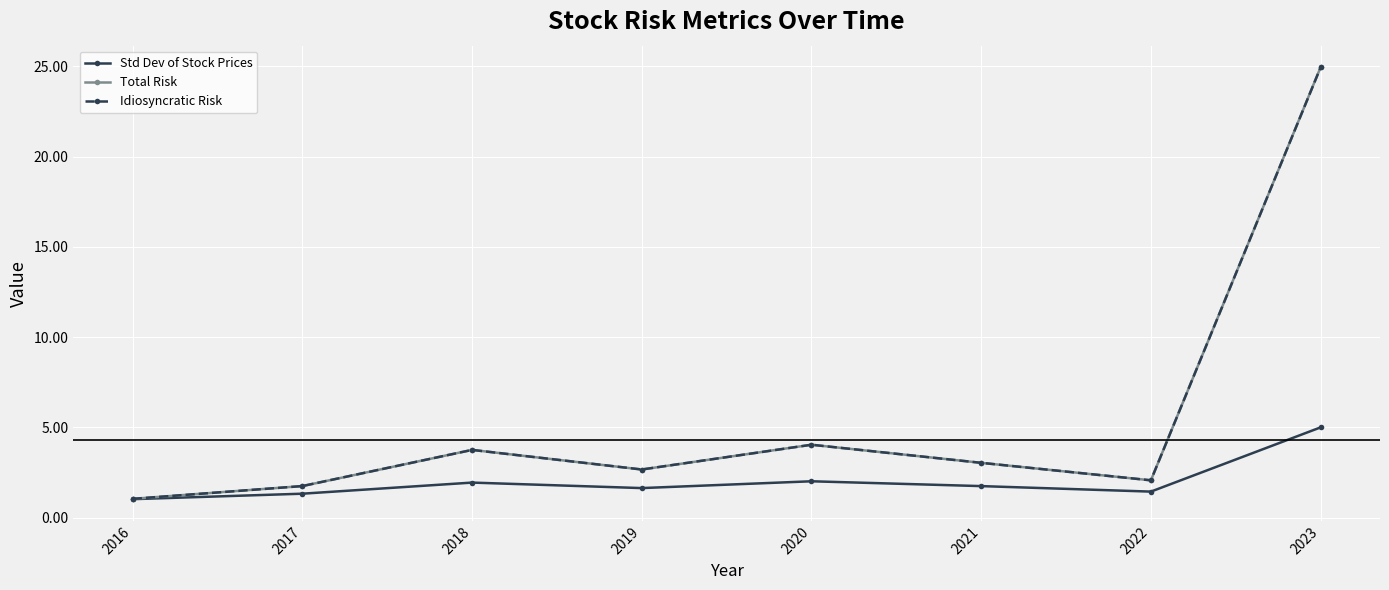

True or false: Idiosyncratic Risk has a value of 1.7 at 2017.

True